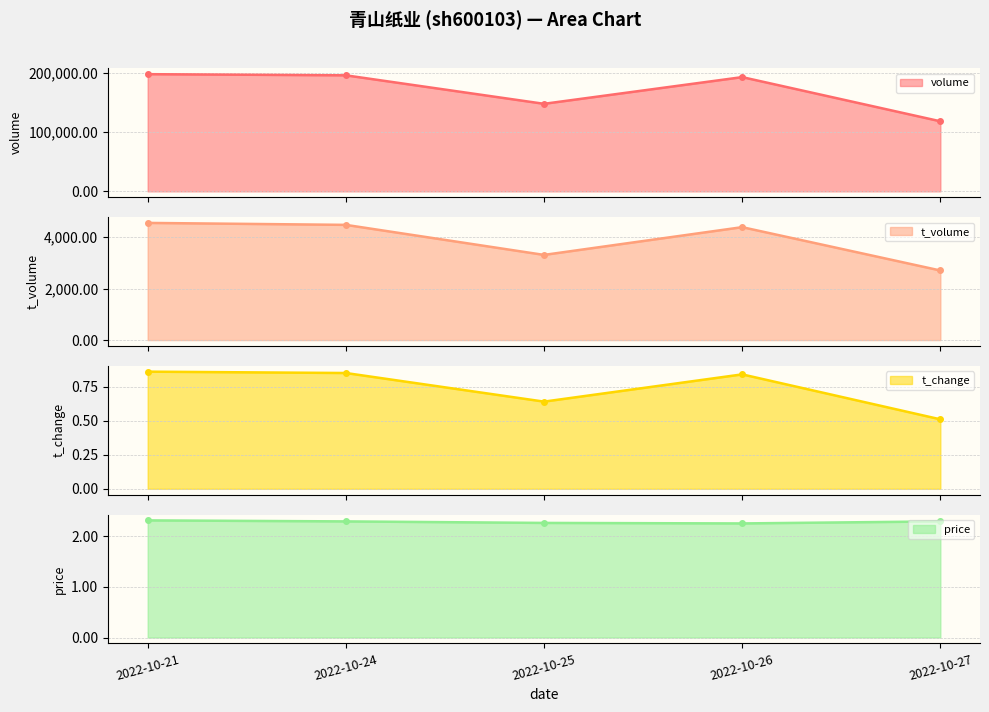

Which series has the largest total across all categories?

volume